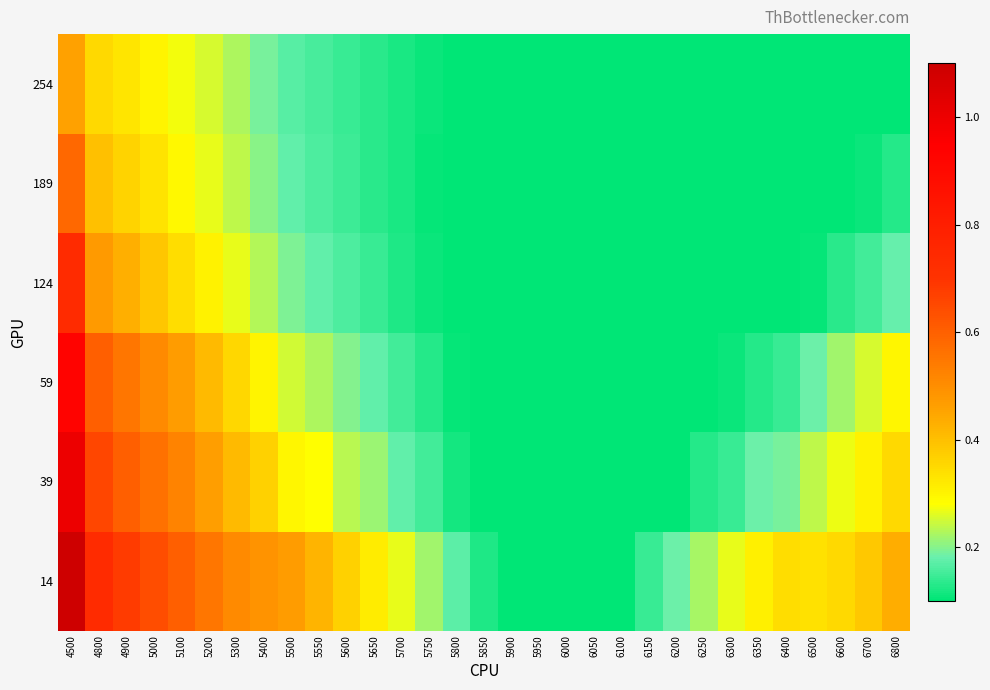

Rank the series at 6500 from lowest to highest value.

189, 254, 124, 59, 39, 14